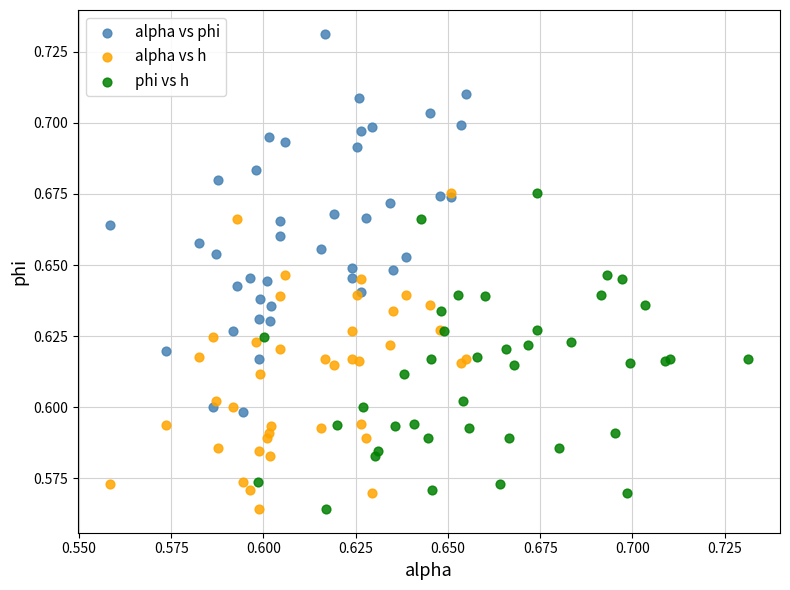

Which series contains the highest Y value?

alpha vs phi